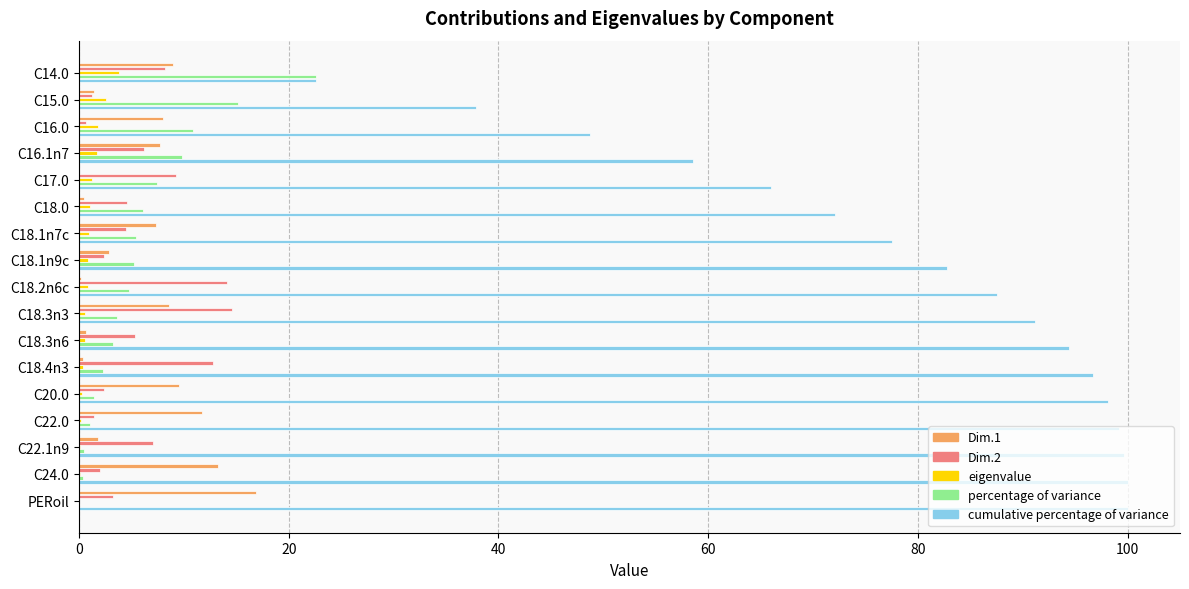

Is it true that eigenvalue equals 3.8 at C14.0?

True